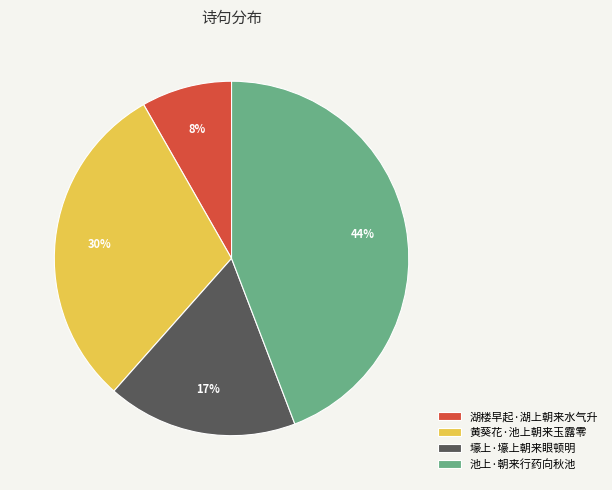

Does 湖楼早起·湖上朝来水气升 account for over 50% of the chart?

No